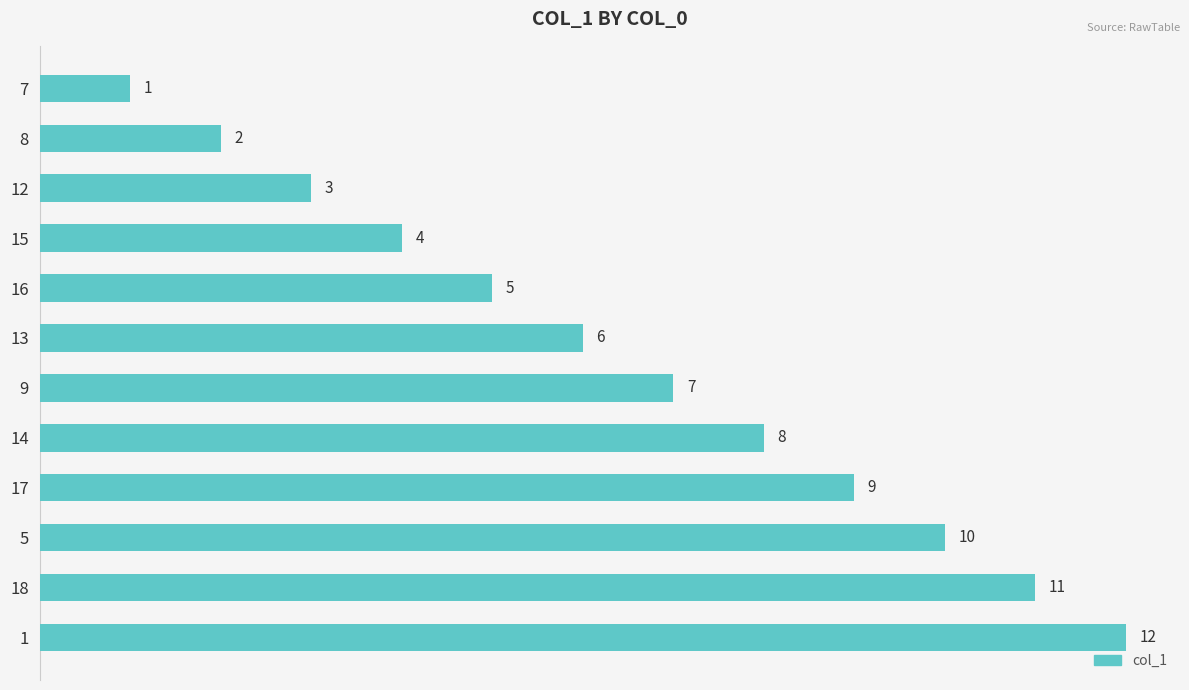

What is the difference between the maximum and second lowest values?

10